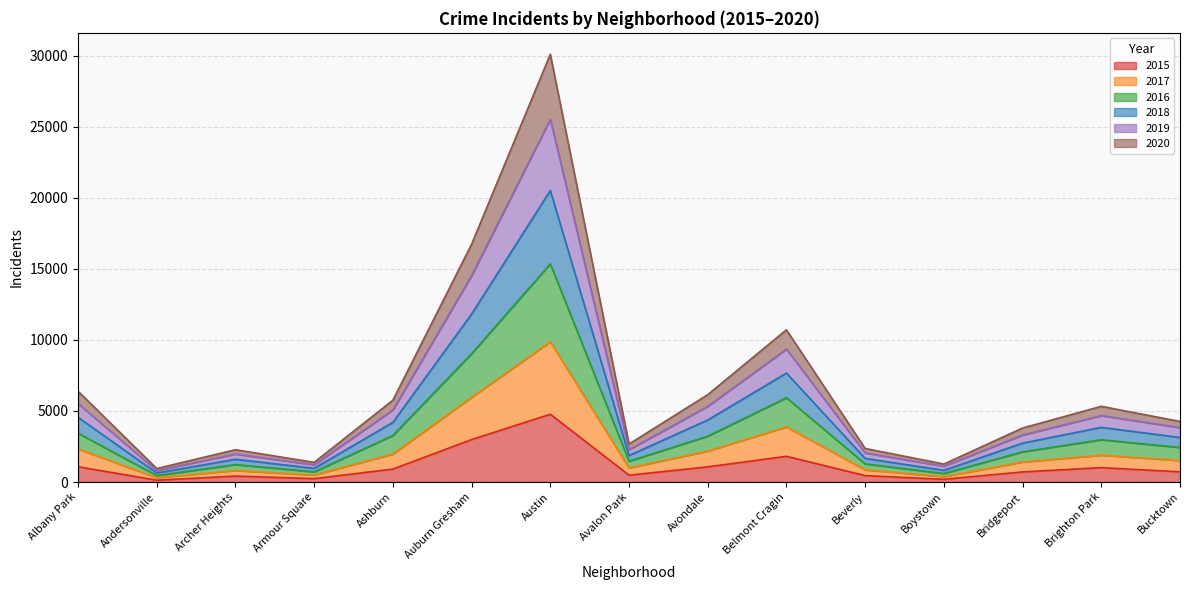

What is the highest value of the 2019 series?

25517